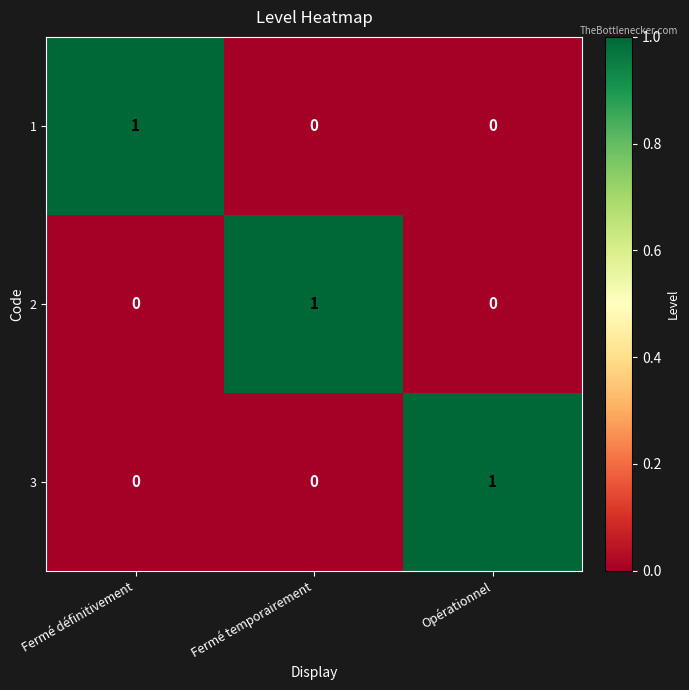

Count the 1 values in the range 0 to 1.

3